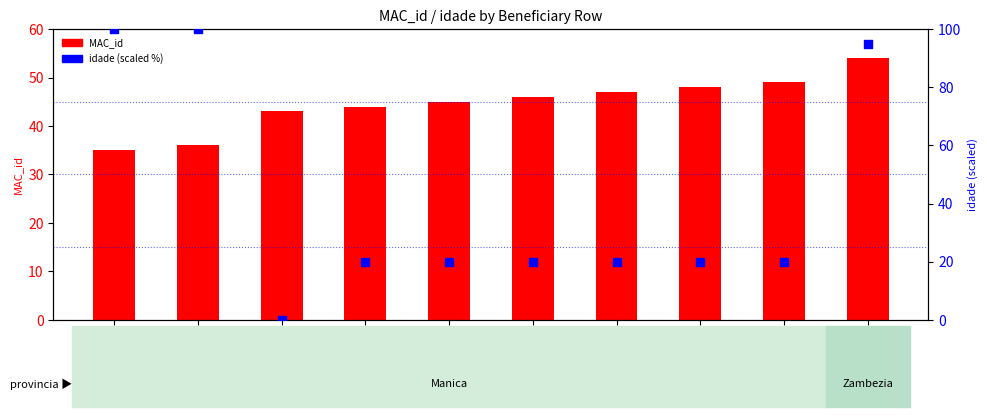

At how many categories does at least one series exceed 97?

2